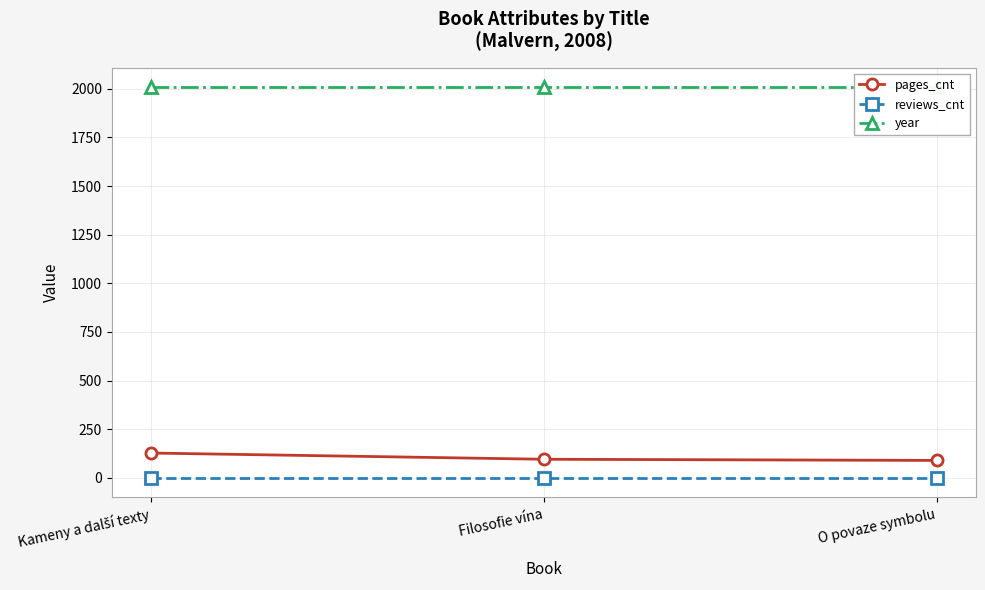

Between Filosofie vína and Kameny a další texty, which is larger?

Kameny a další texty